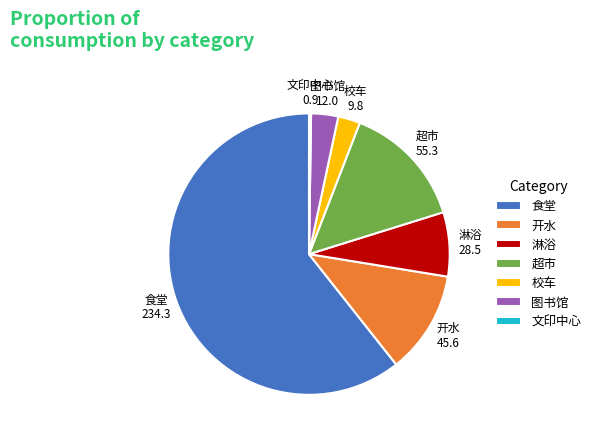

Combined, do 图书馆 and 超市 account for over 50%?

No